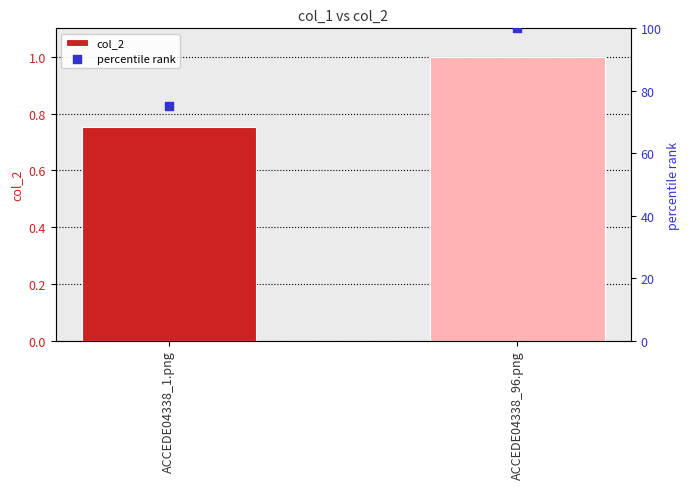

Which series reaches the minimum Y coordinate?

col_2